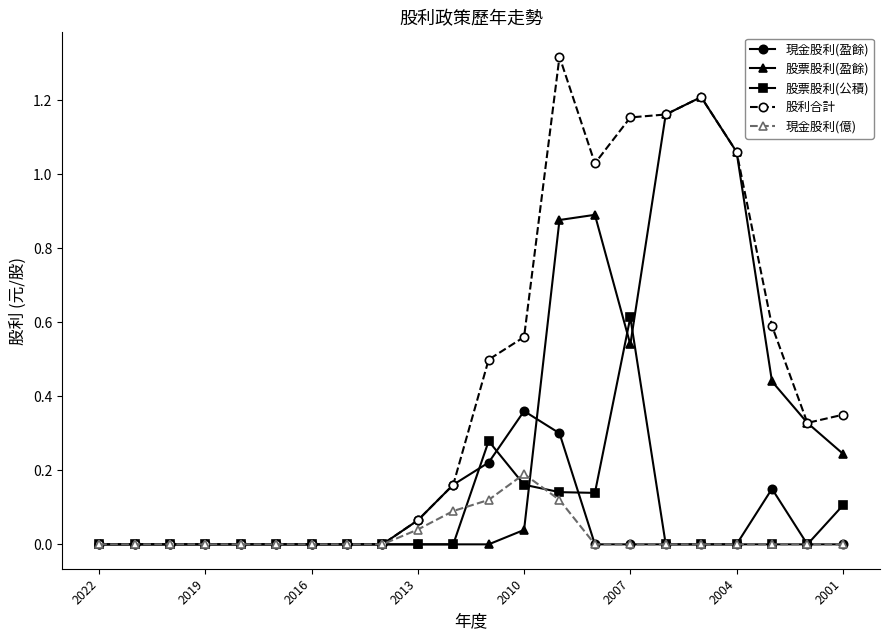

Which series ends up on top after the final intersection of 股票股利(公積) and 現金股利(億)?

股票股利(公積)